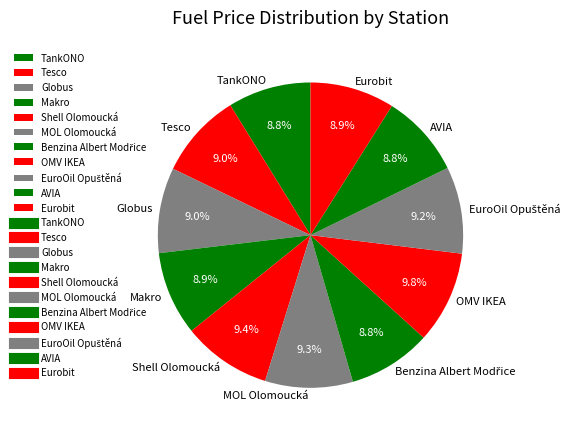

Do Makro and Globus together represent more than half of the pie?

No